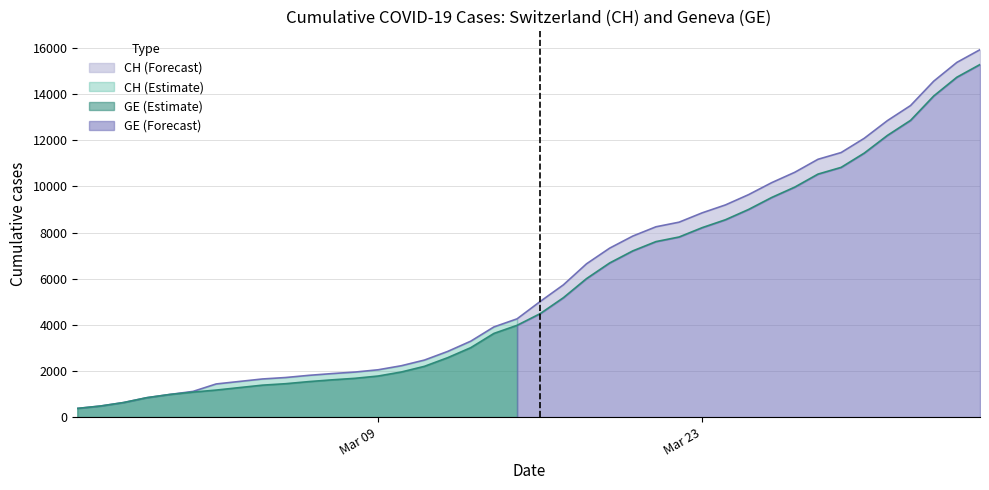

The CH series shows 1190 at 9. True or false?

False